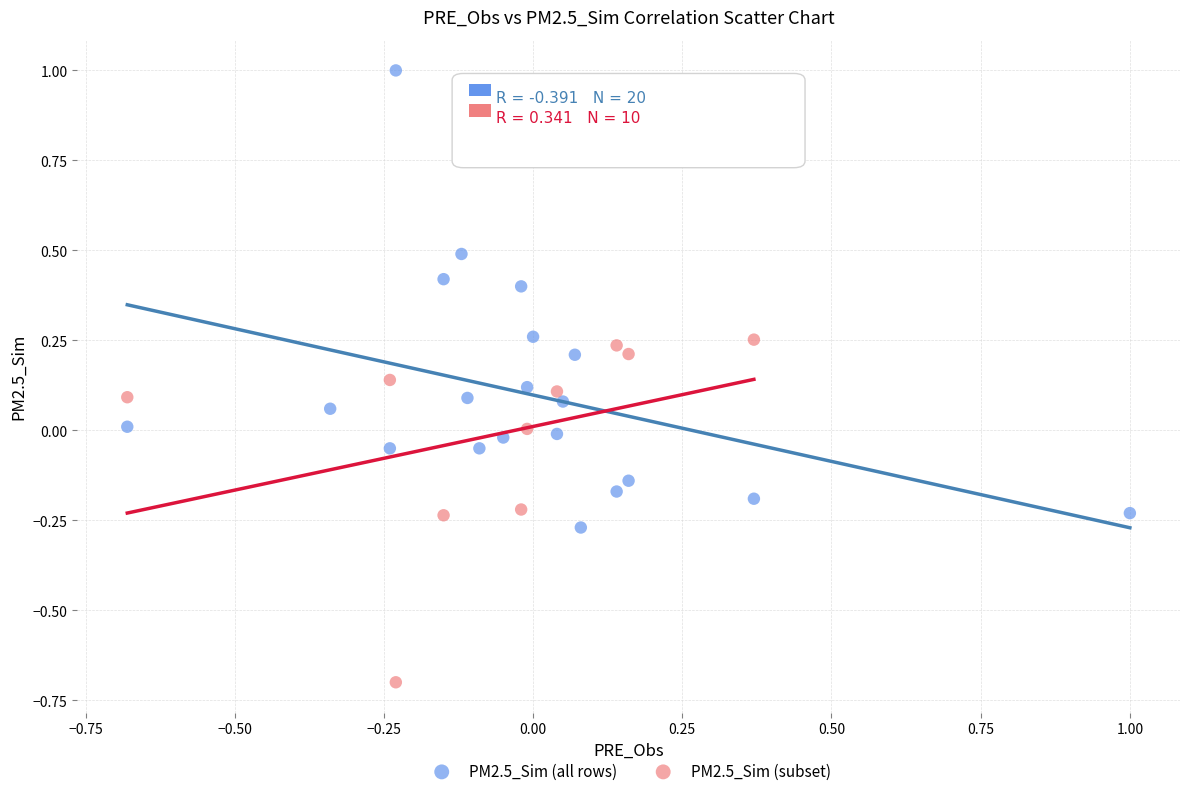

Which series contains the lowest Y value?

PM2.5_Sim (subset)